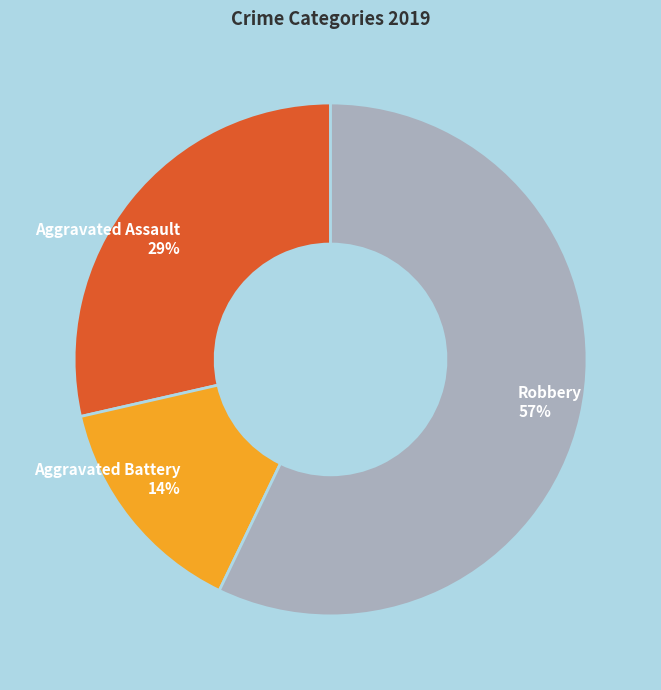

Does any single category account for the majority?

Yes